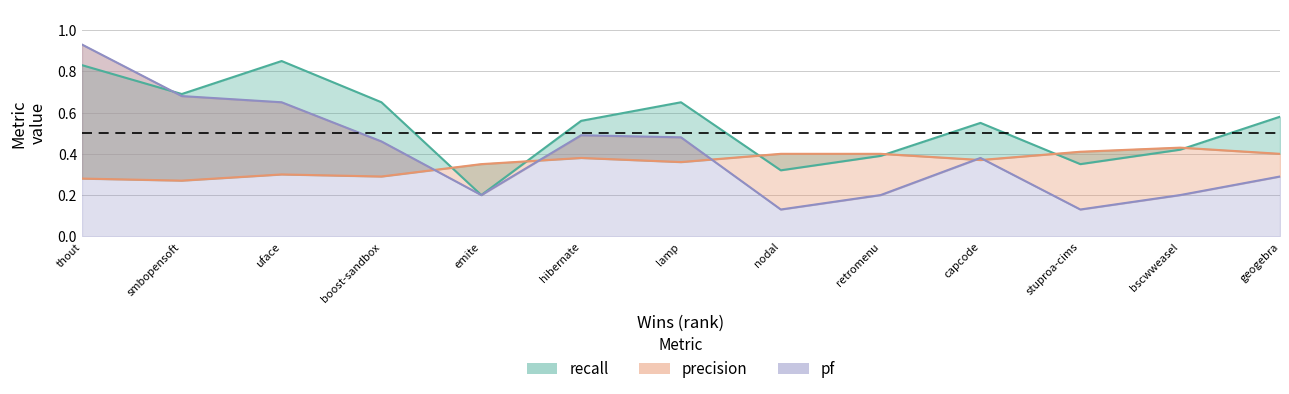

Rank the series by their maximum value, from lowest to highest.

precision, recall, pf